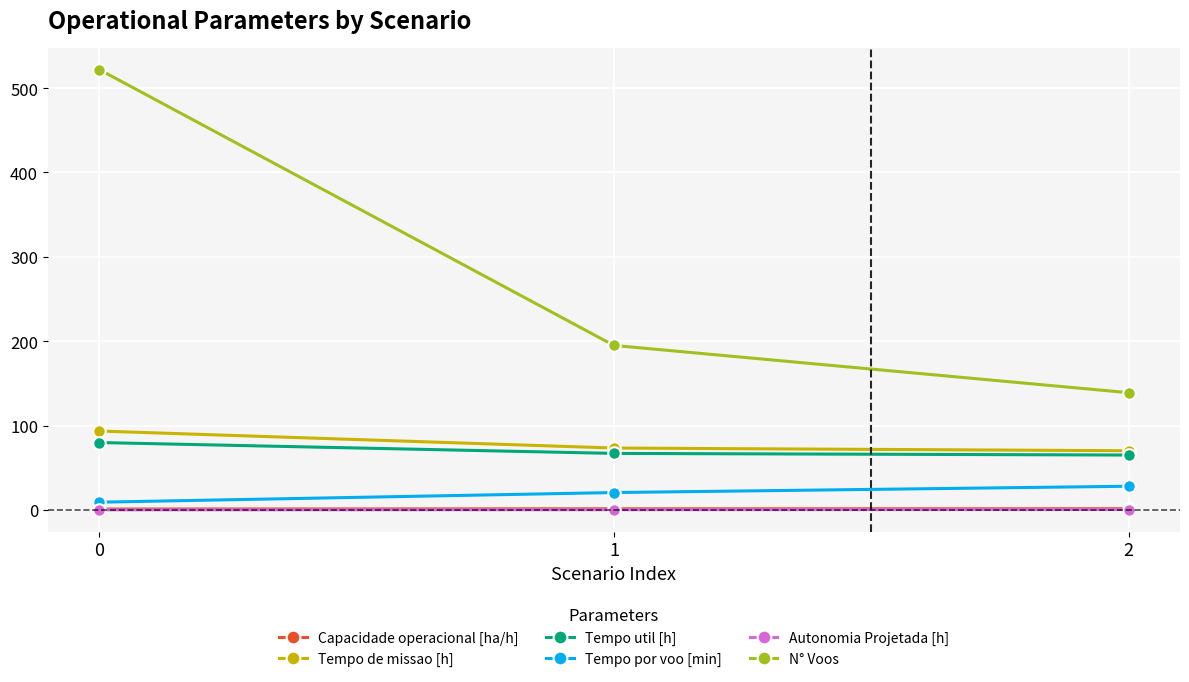

Is the value of N° Voos at 1 greater than the value of Autonomia Projetada [h] at 0?

Yes